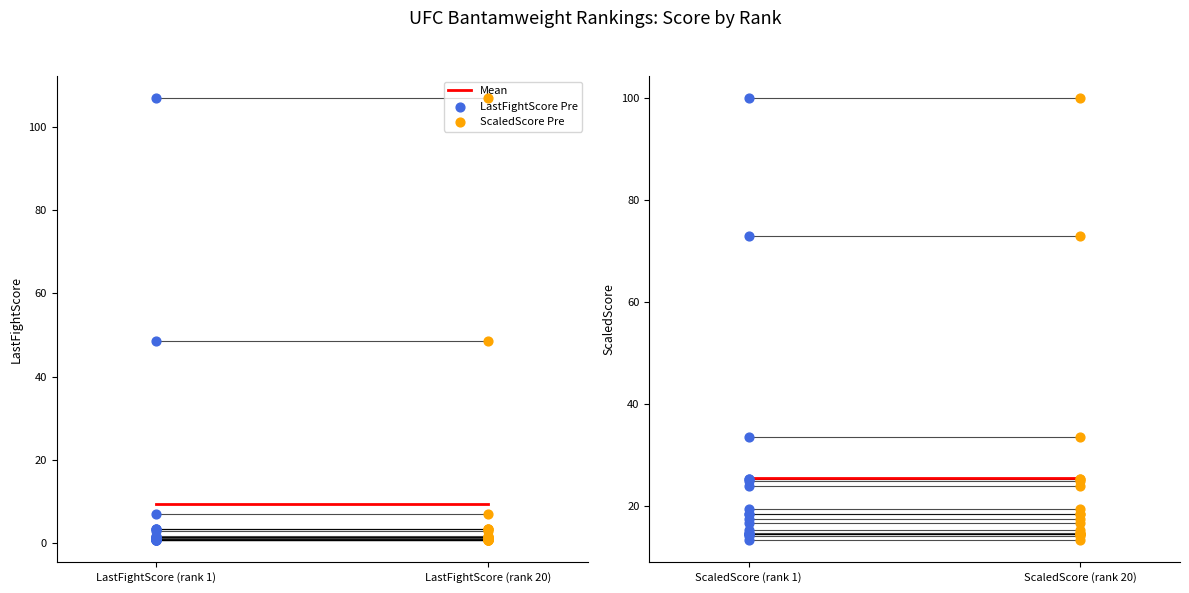

Which series has the largest Y range (max minus min)?

LastFightScore